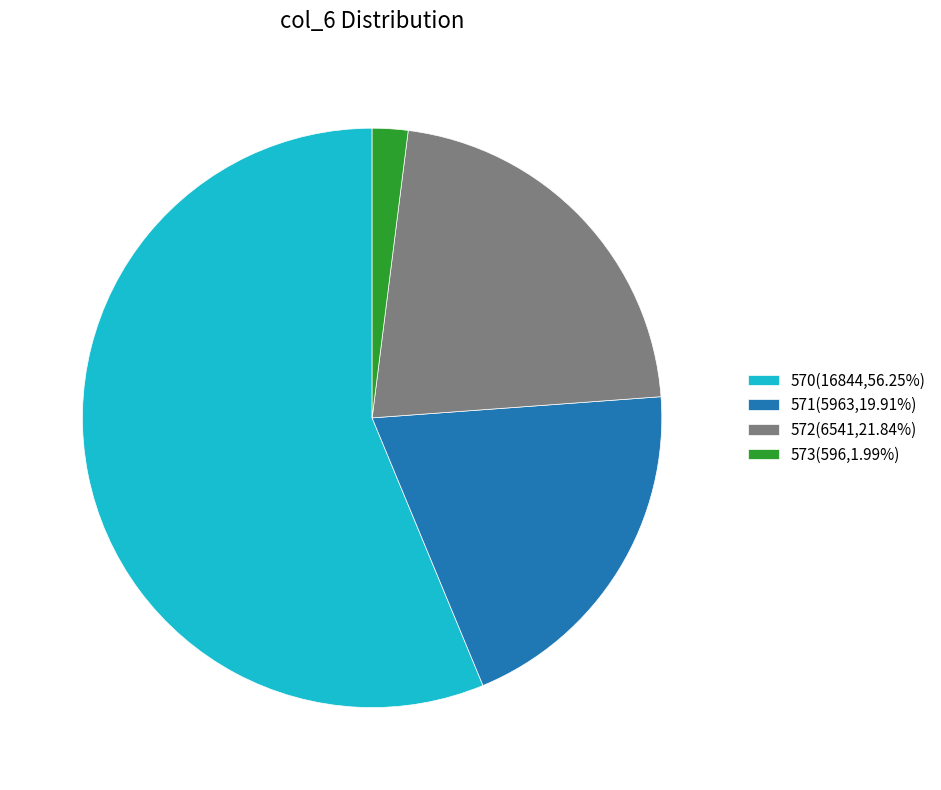

Does 572(6541,21.84%) account for over 50% of the chart?

No